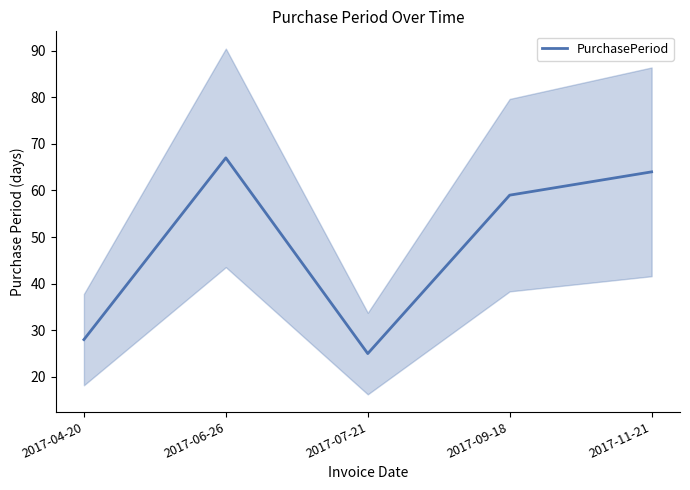

List the labels in order of value, smallest first.

2017-07-21, 2017-04-20, 2017-09-18, 2017-11-21, 2017-06-26